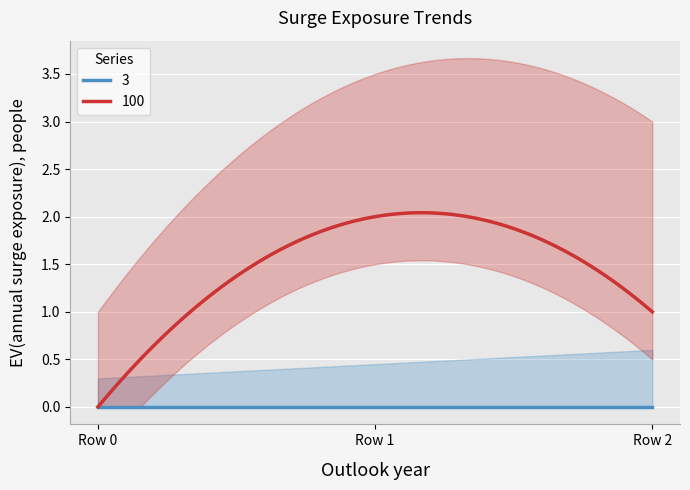

Which category has the lowest value across all series?

Row 0